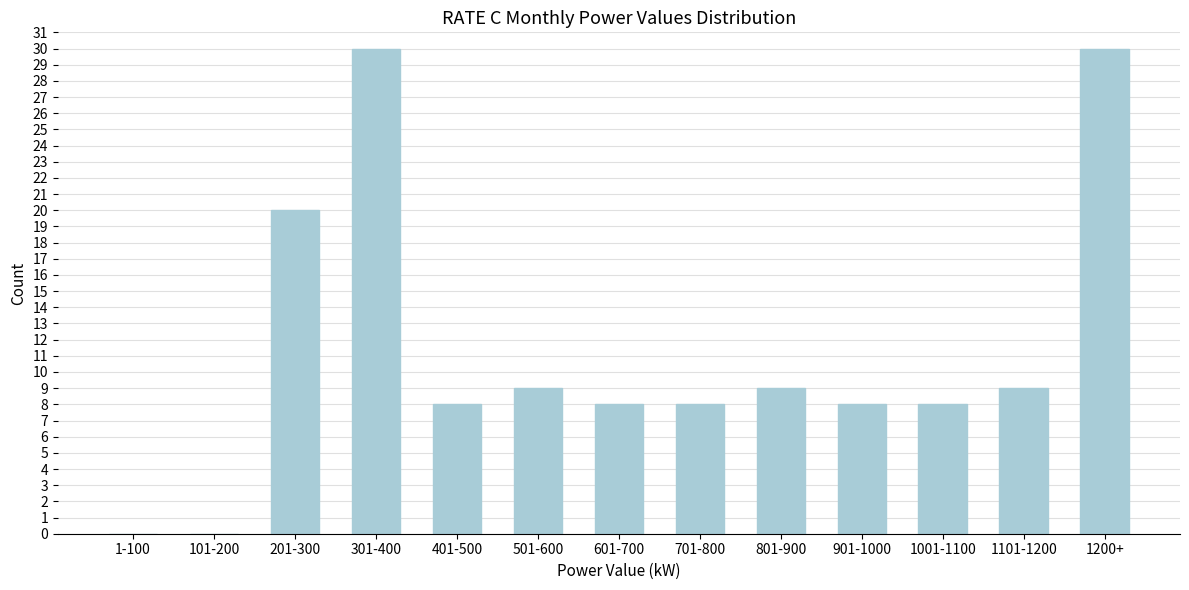

Reading left to right, what are all the values shown in this chart?

1-100=0	101-200=0	201-300=20	301-400=30	401-500=8	501-600=9	601-700=8	701-800=8	801-900=9	901-1000=8	1001-1100=8	1101-1200=9	1200+=30